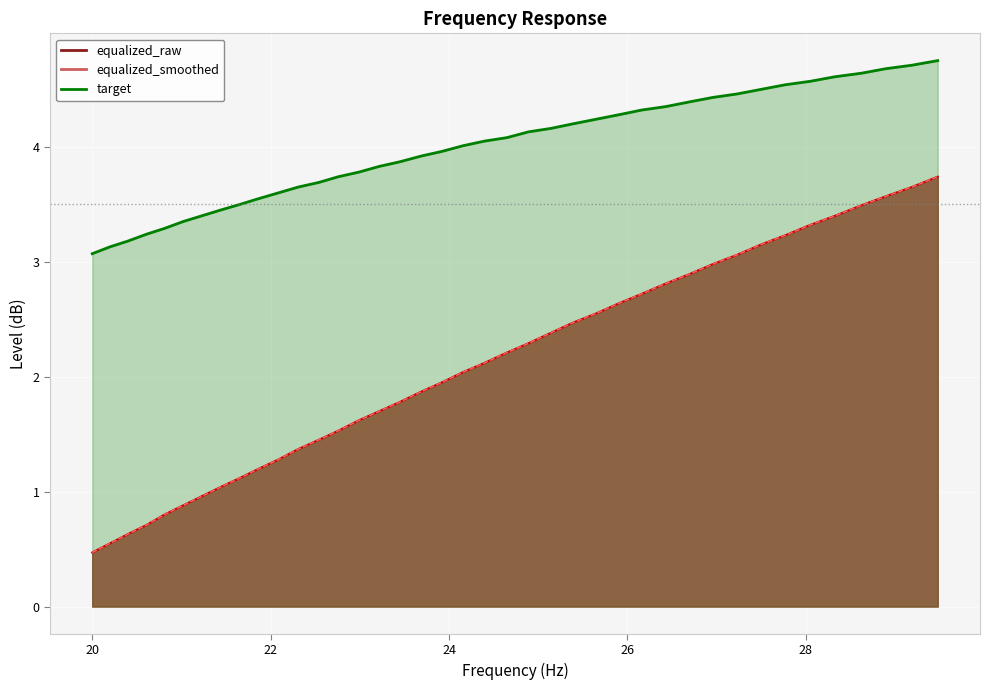

True or false: equalized_raw and equalized_smoothed cross at least once.

False